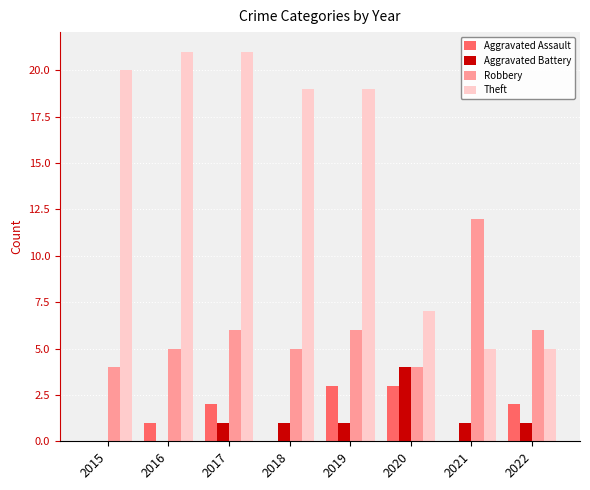

Which category has the highest value in the Aggravated Battery series?

2020